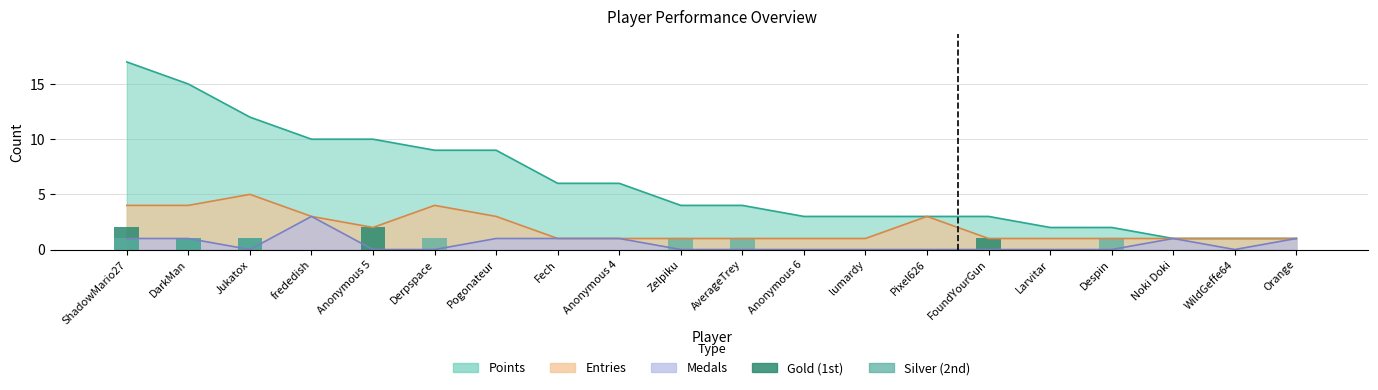

Is the value of Gold (1st) at FoundYourGun greater than the value of Silver (2nd) at FoundYourGun?

Yes